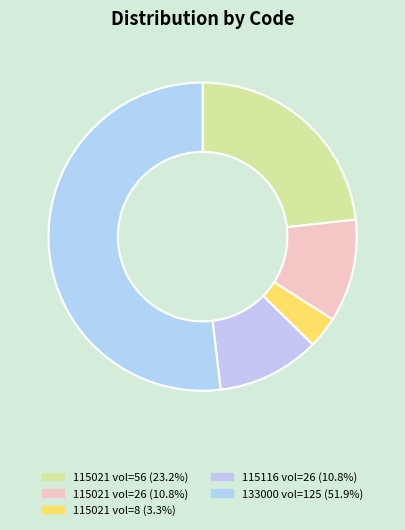

Which slice is the largest?

133000